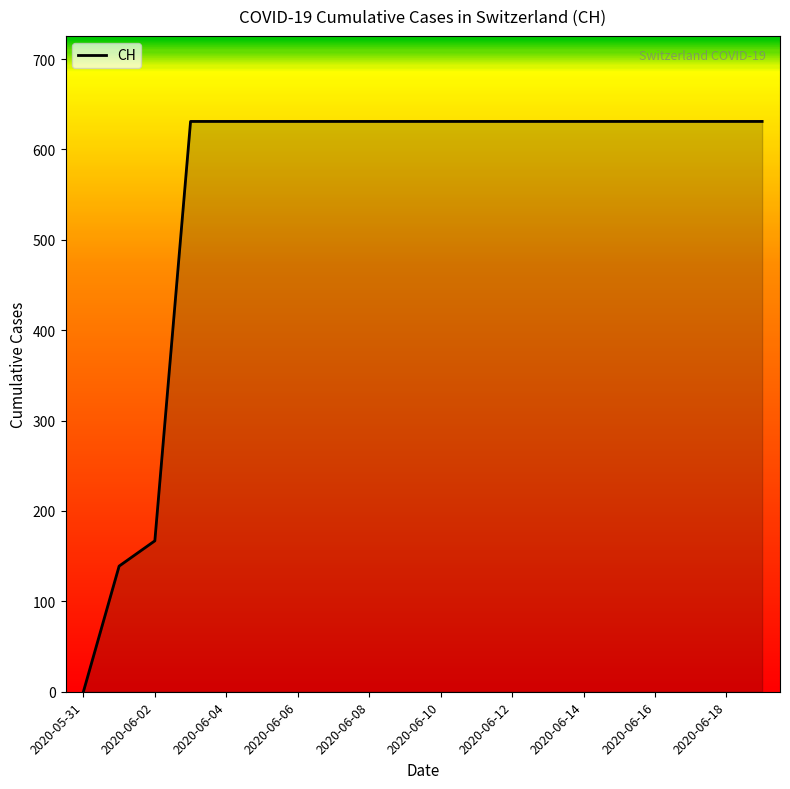

What is the greatest value displayed?

631